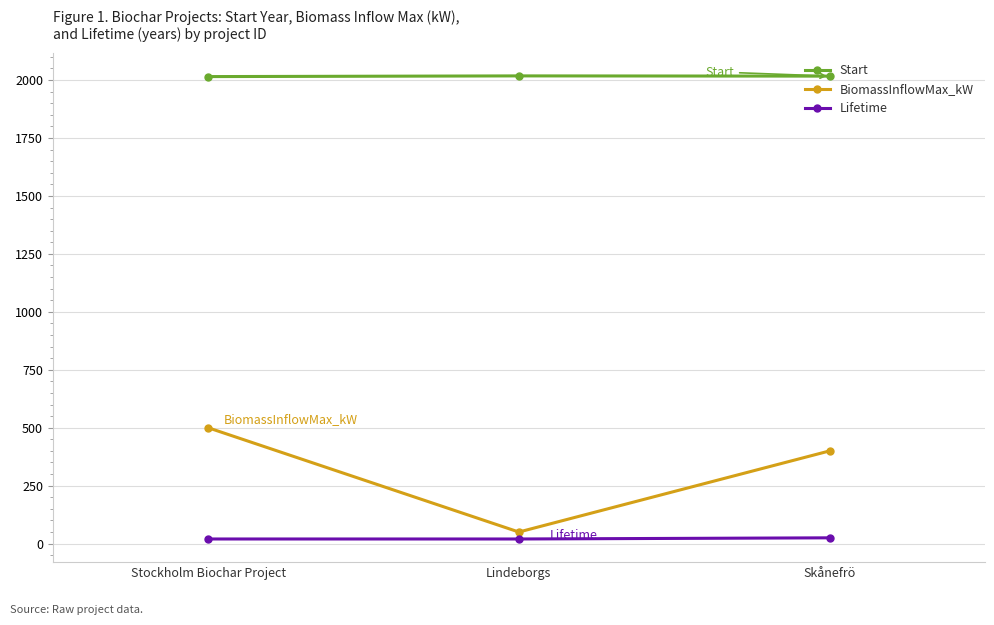

At how many categories does at least one series exceed 423?

3